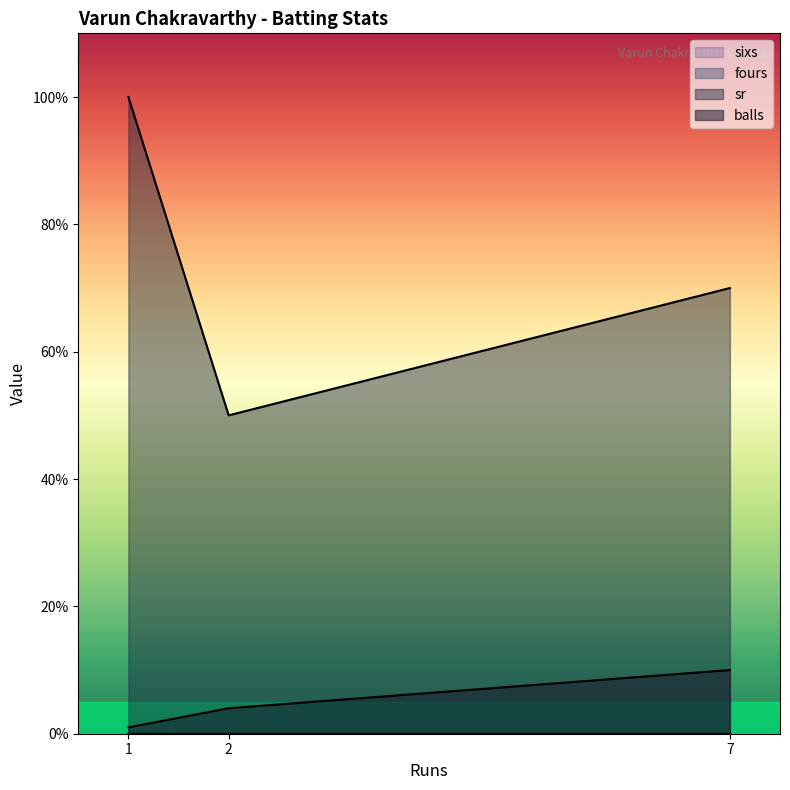

What value does the balls series have at 2?

4